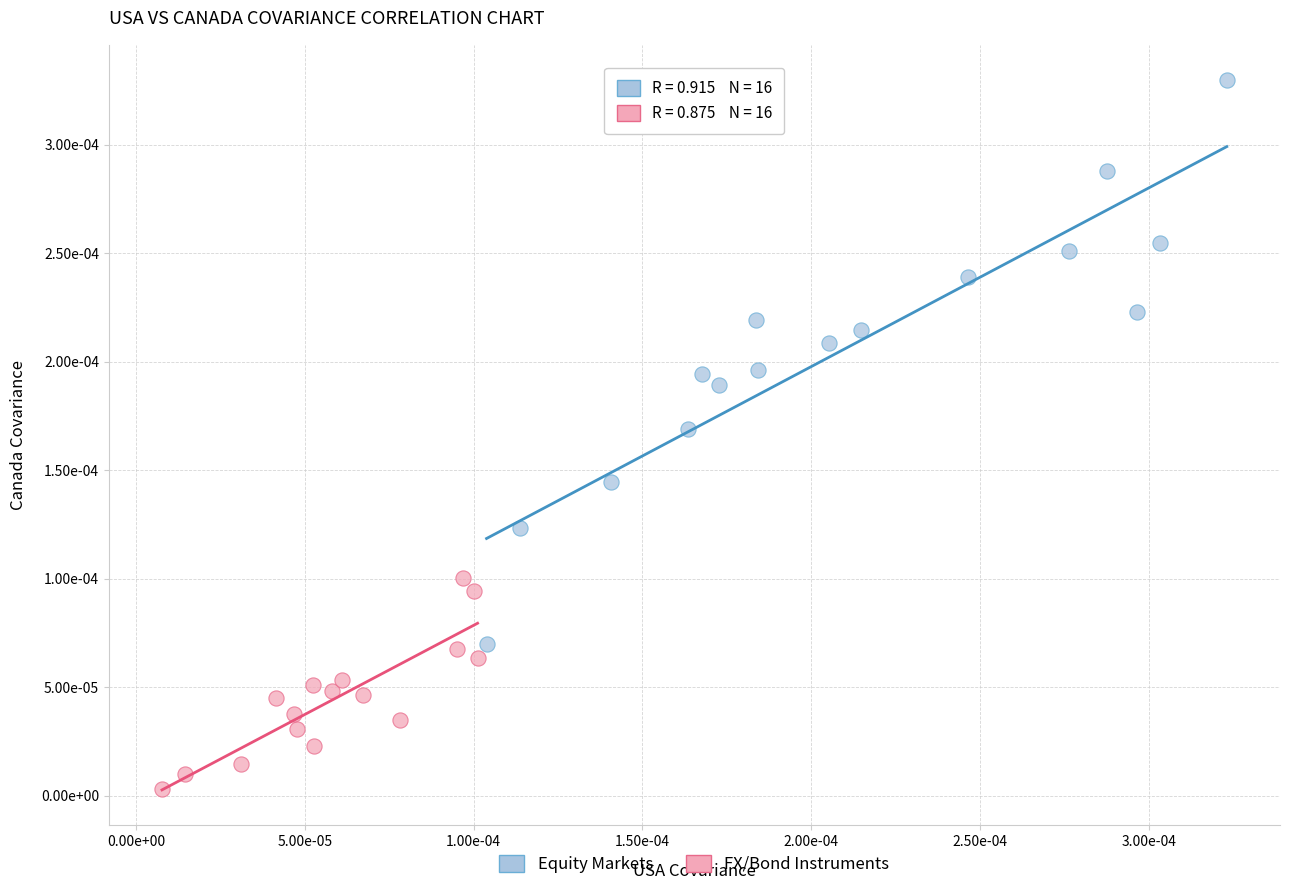

What are all the series names shown in the legend?

Equity Markets, FX/Bond Instruments